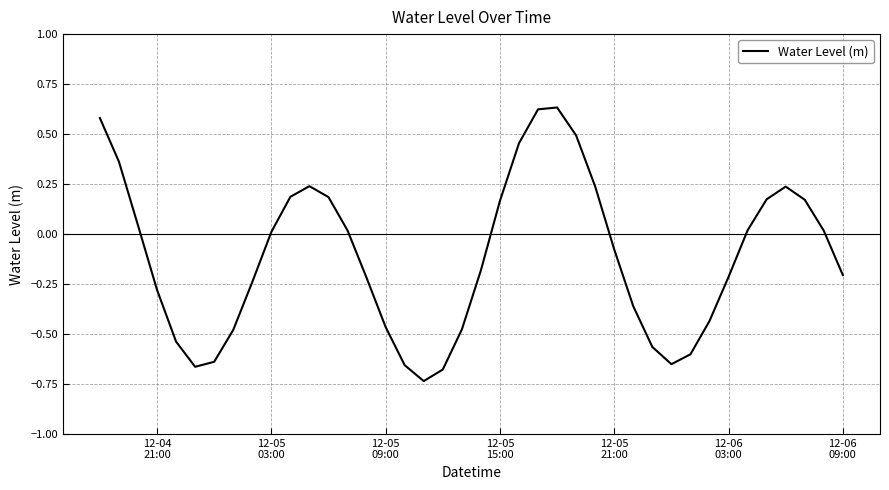

What is the difference between the maximum and minimum values?

1.4